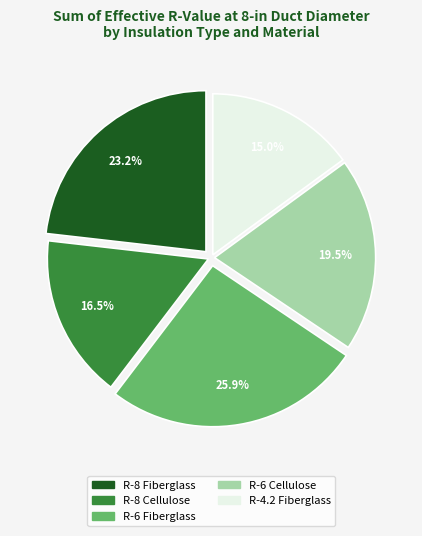

To the nearest percent, what is the average slice percentage?

20%